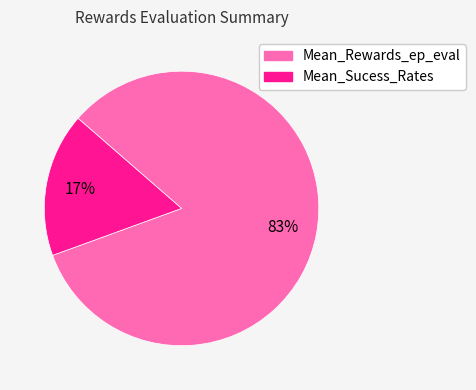

To the nearest percent, what percentage of the pie is Mean_Rewards_ep_eval?

83%